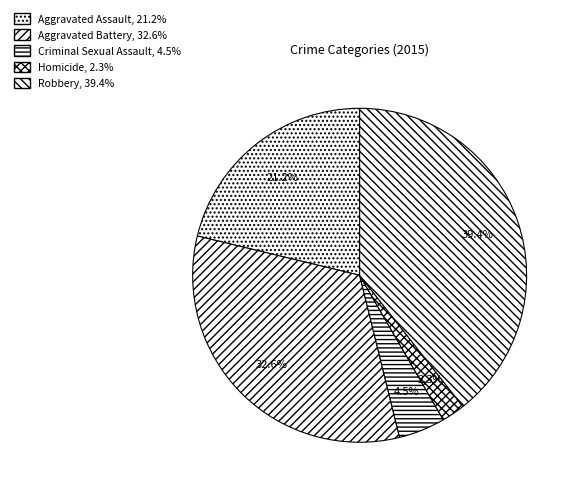

How many segments does this pie chart have?

5